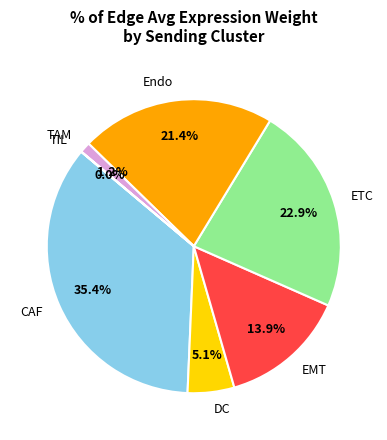

To the nearest percent, what is the average slice percentage?

14%